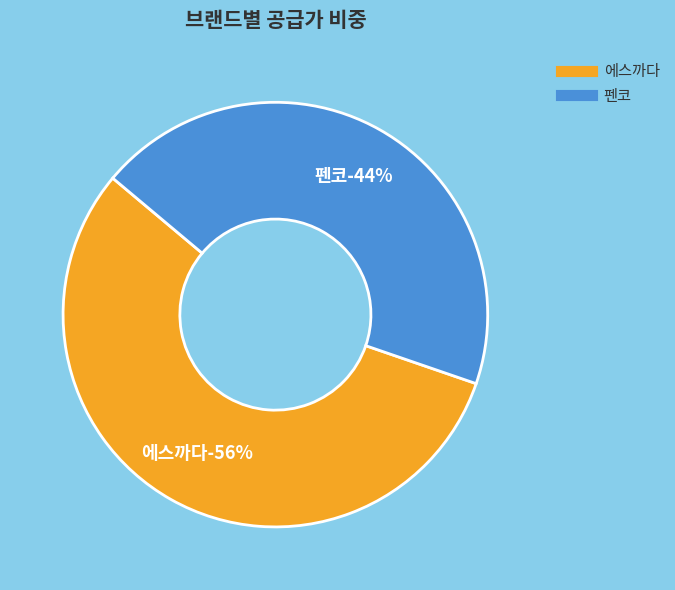

Between 에스까다 and 펜코, which is larger?

에스까다